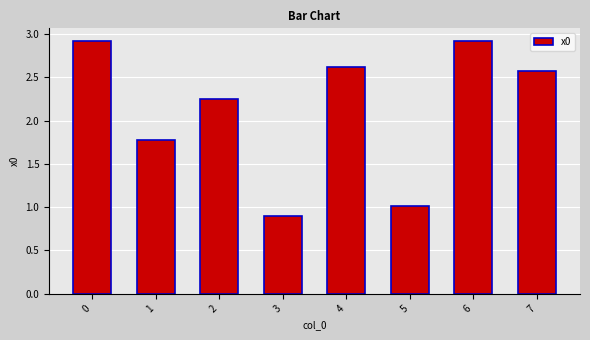

What is the value of the 4th bar from the left?

0.9